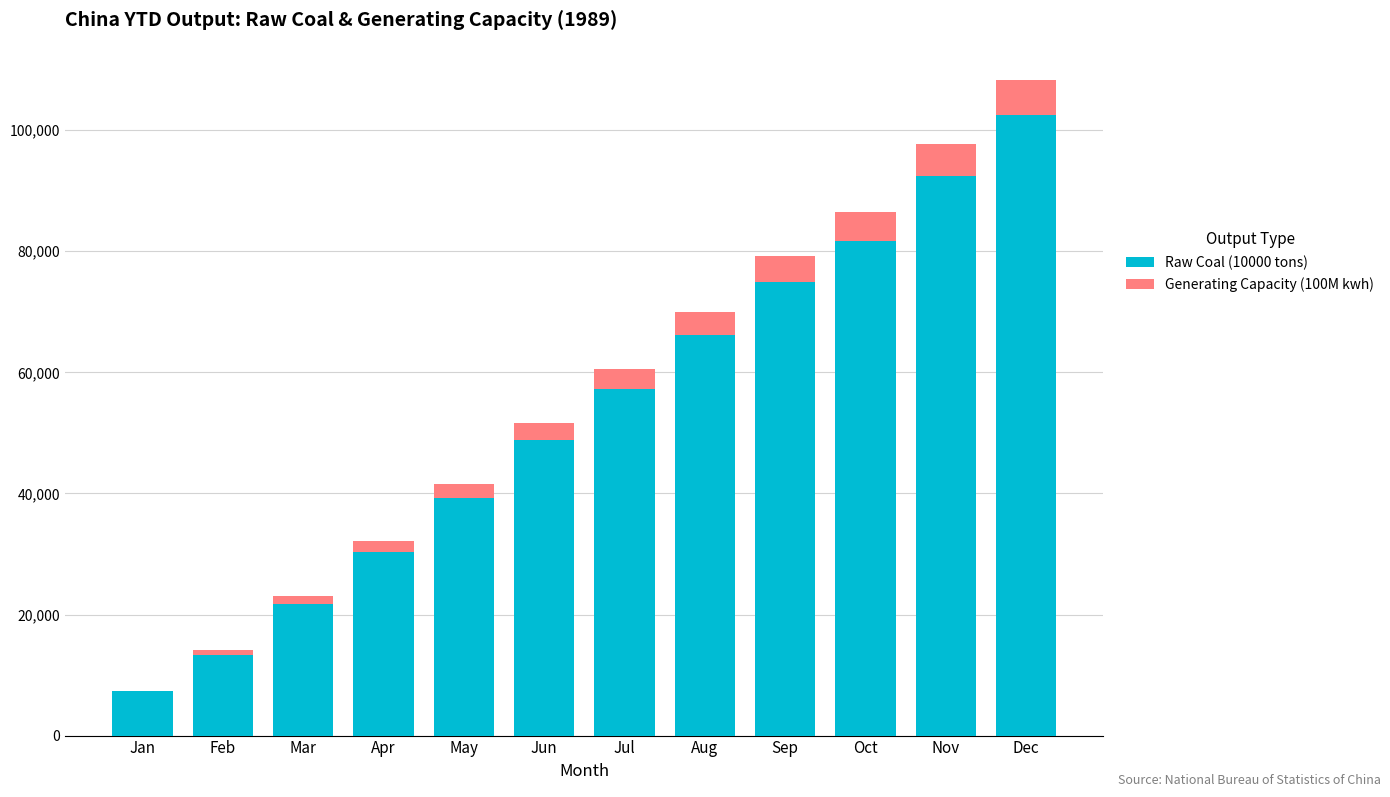

What is the sum of the Raw Coal (10000 tons) values at Jul and Sep?

132094